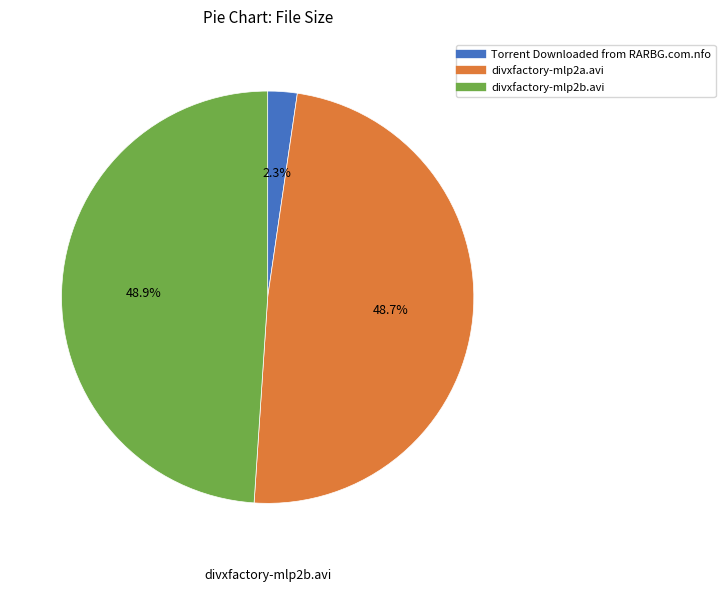

To the nearest percent, what percentage of the pie is divxfactory-mlp2a.avi?

49%